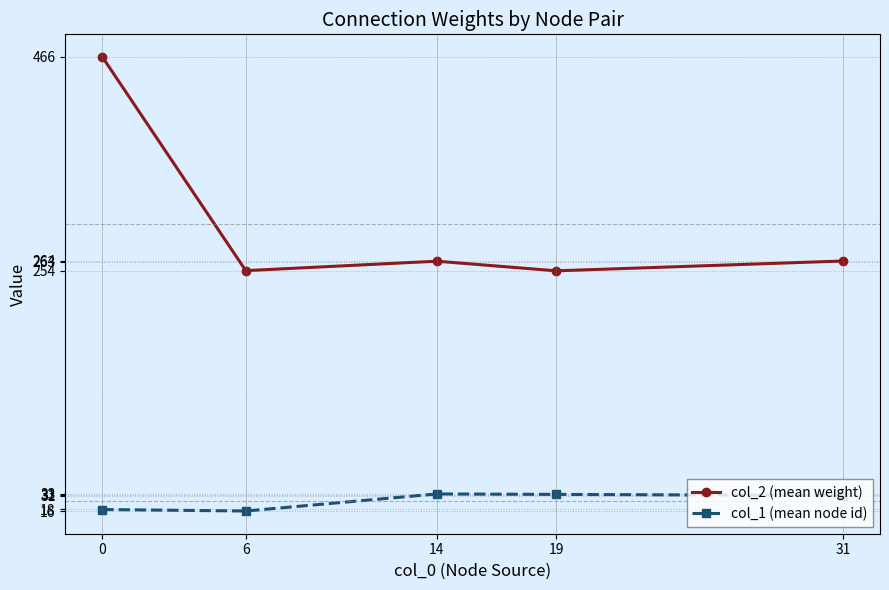

What is the difference between the second highest and second lowest values in the col_2 (mean weight) series?

9.5